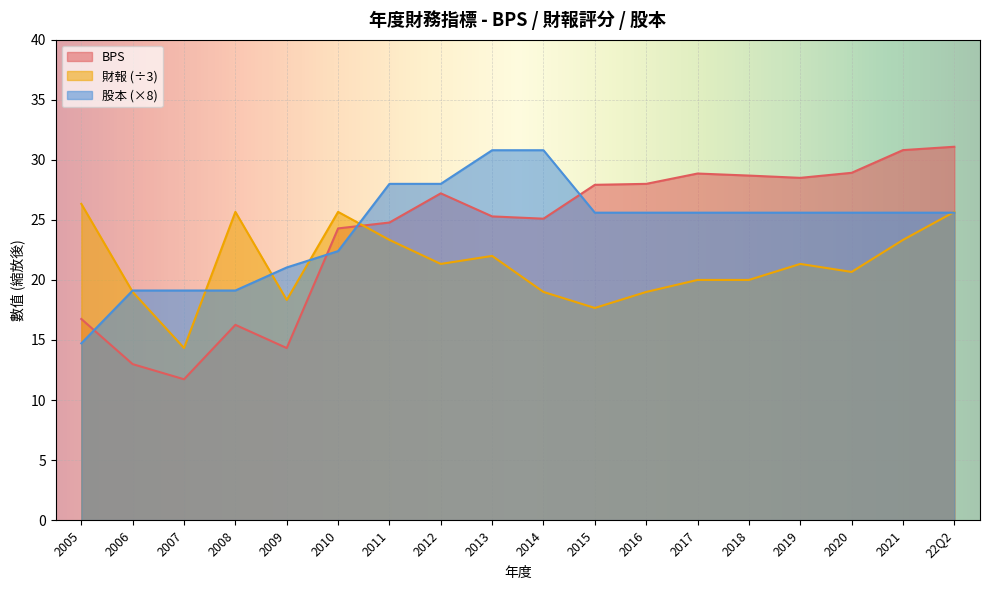

True or false: 股本 has more than 2 interior local peaks.

False